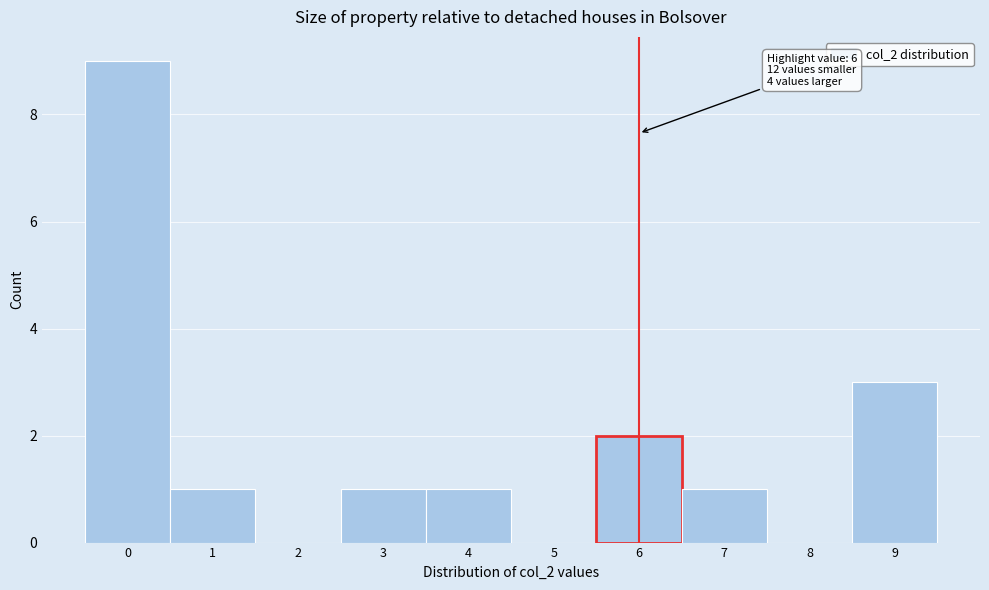

Over which range of the x-axis is the bar tallest?

-0.5 to 0.5